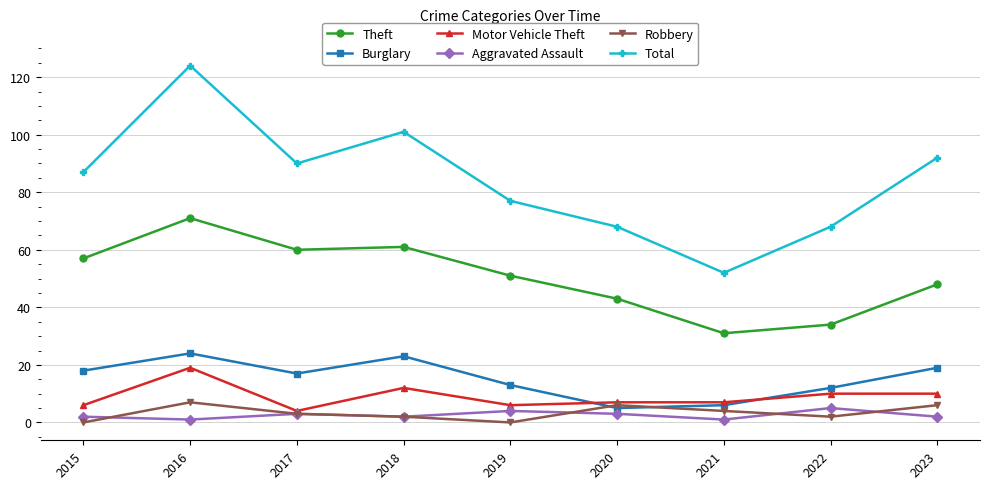

True or false: Burglary and Total intersect in this chart.

False